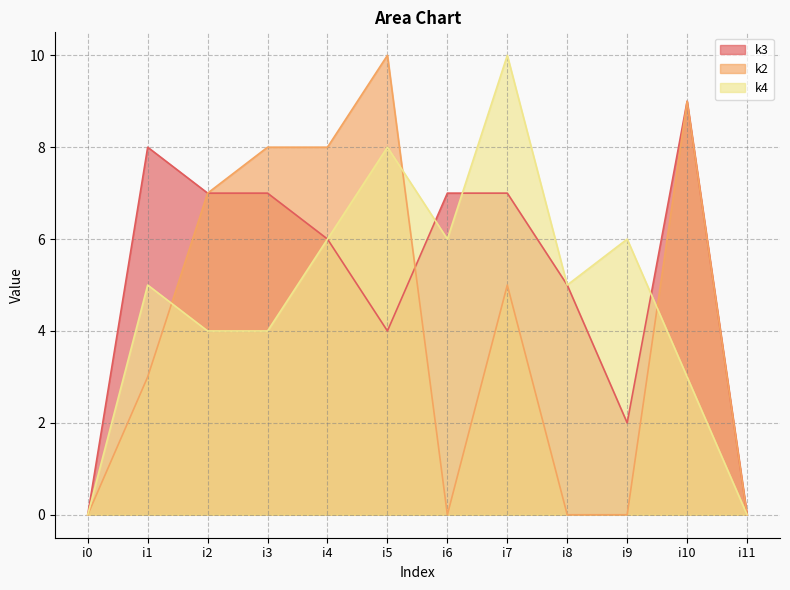

How many lines are shown in the chart?

3